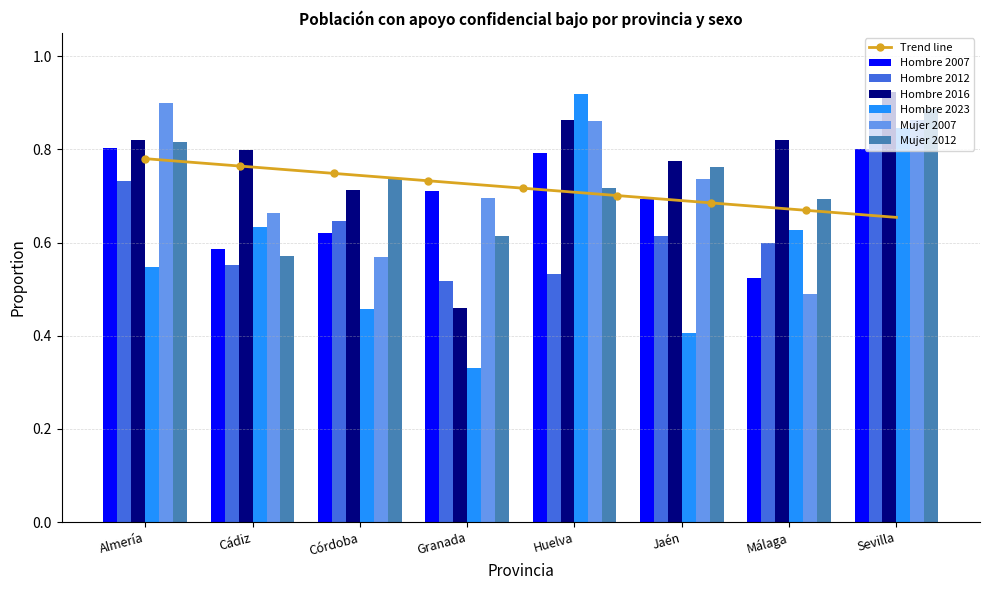

What is the smallest value displayed?

0.3